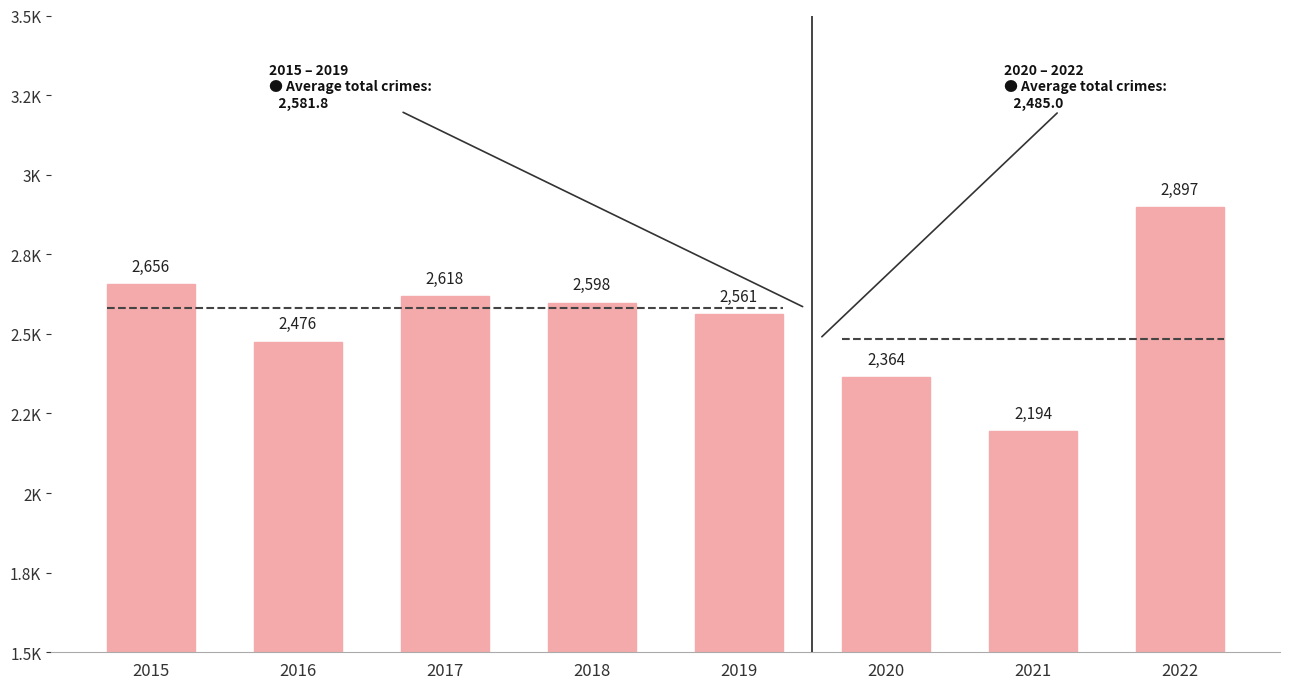

Read the value at 2016, to the nearest 50.

2500